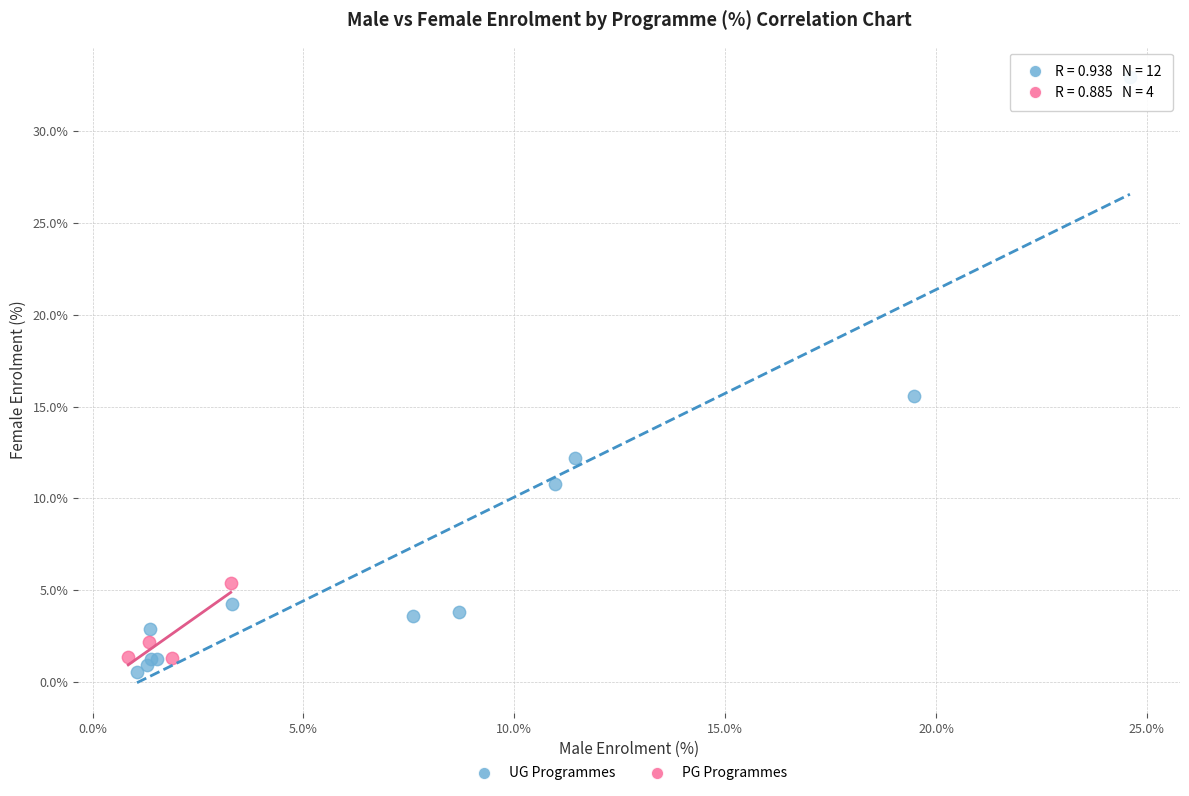

Which series has the largest Y range (max minus min)?

UG Programmes